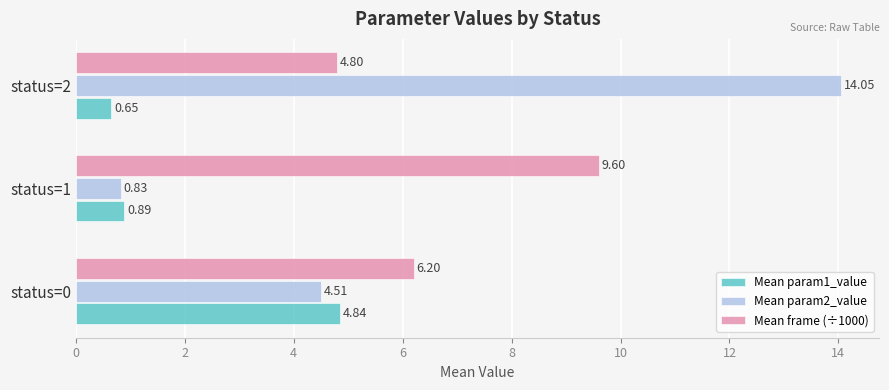

What is the average value of the Mean param2_value series?

6.5